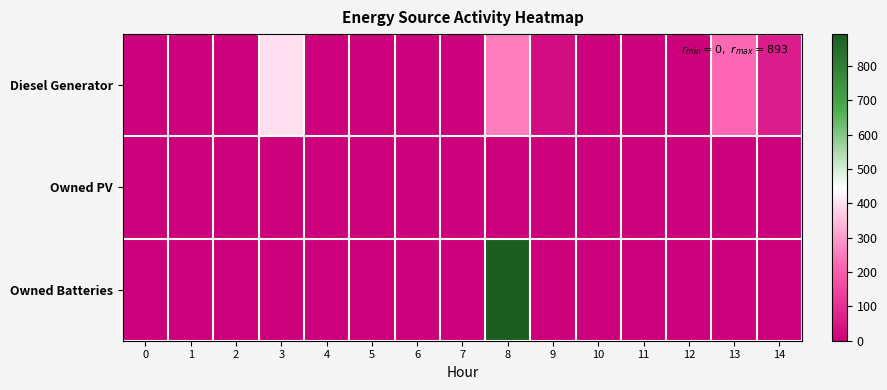

Between 10 and 14, which is larger?

14